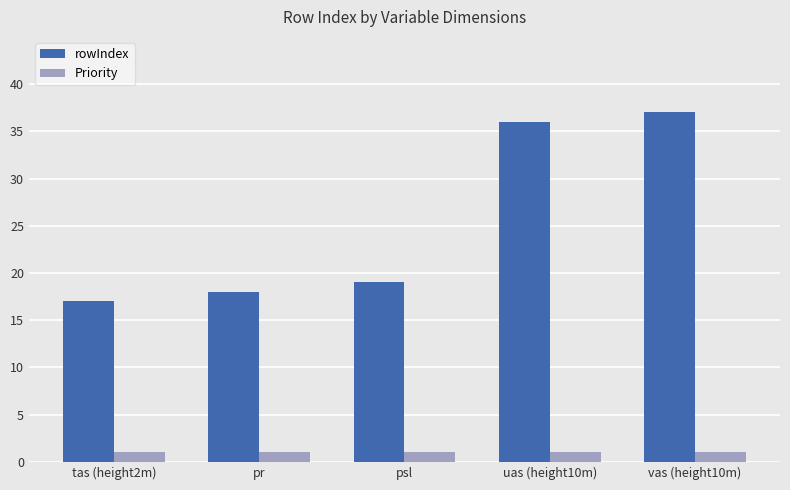

Which series changed the most between tas (height2m) and pr?

rowIndex